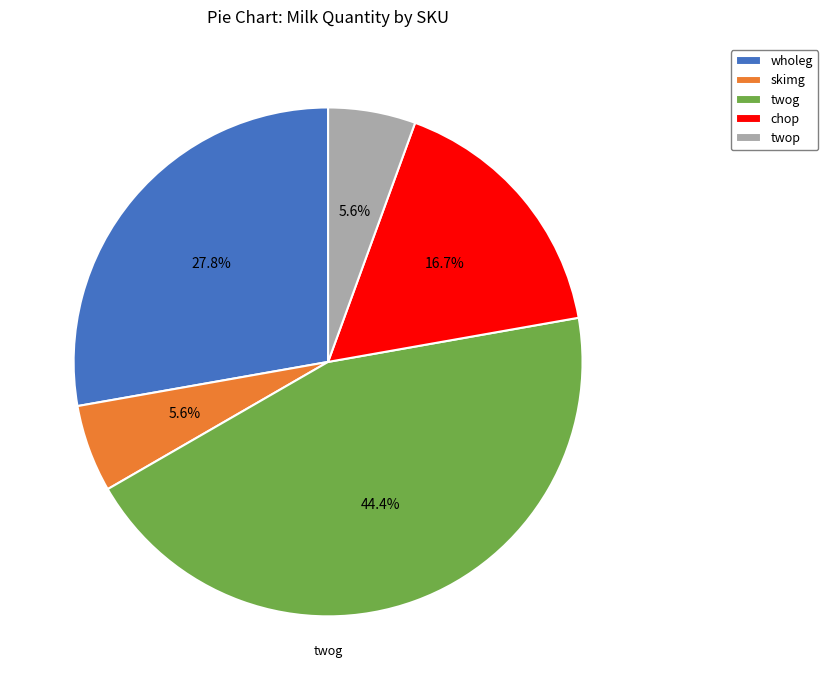

What percentage is the twog slice, to the nearest percent?

44%